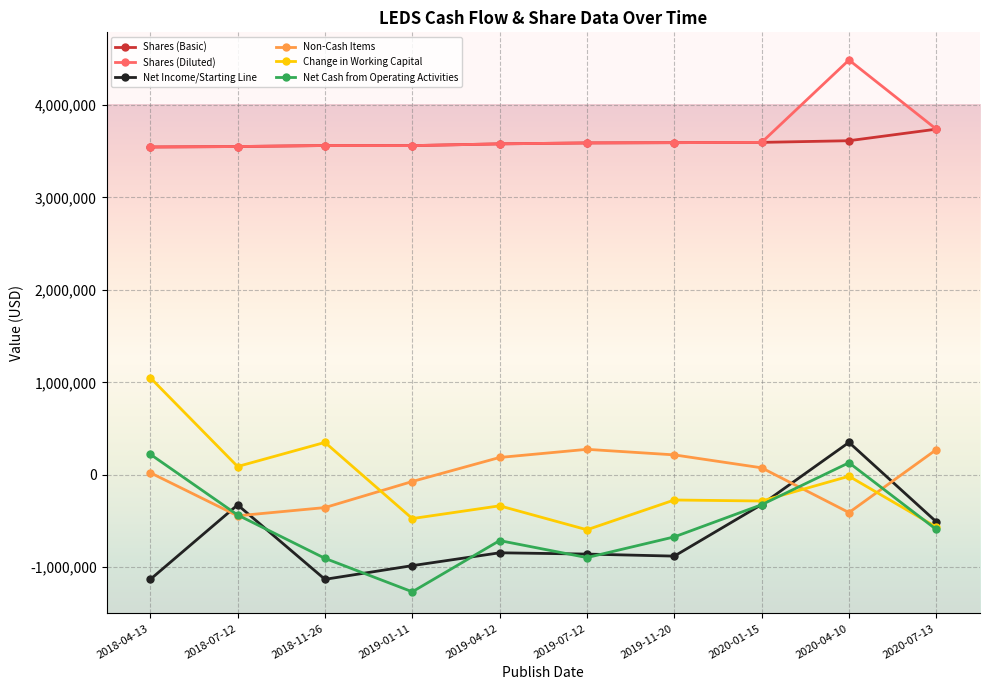

Does the chart have visible grid lines?

Yes